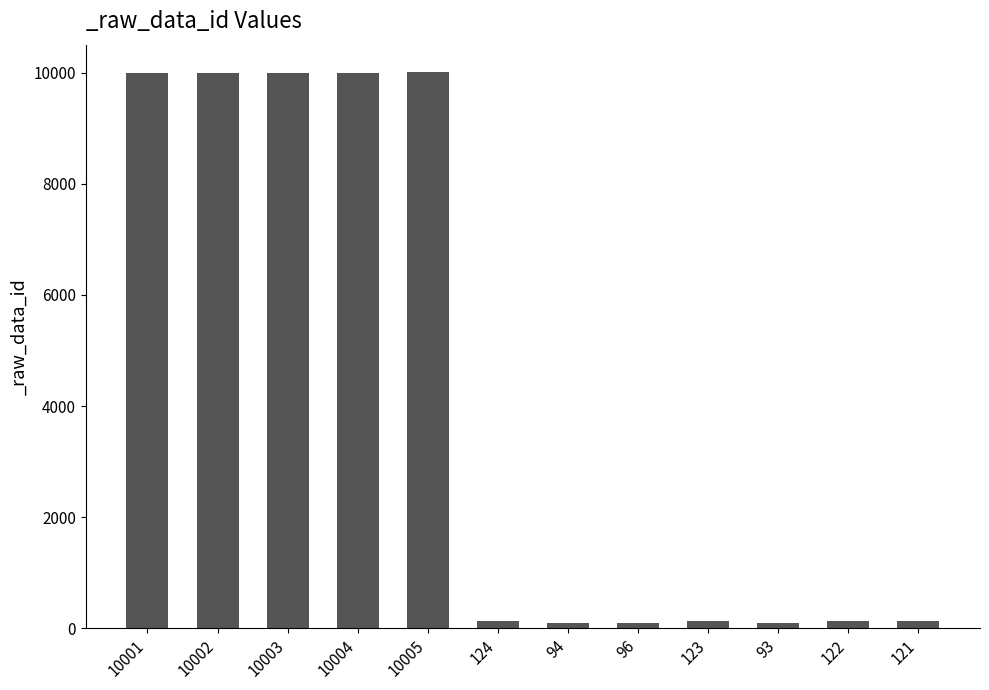

Read the value at 10003, to the nearest 10.

10000